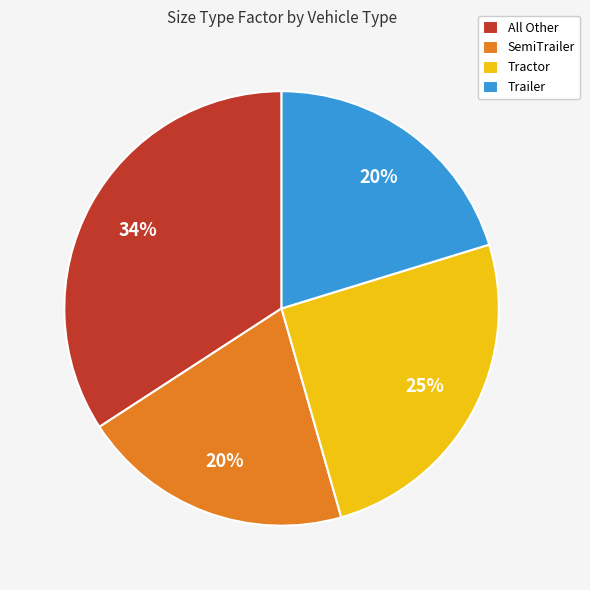

What percentage is the All Other slice, to the nearest percent?

34%